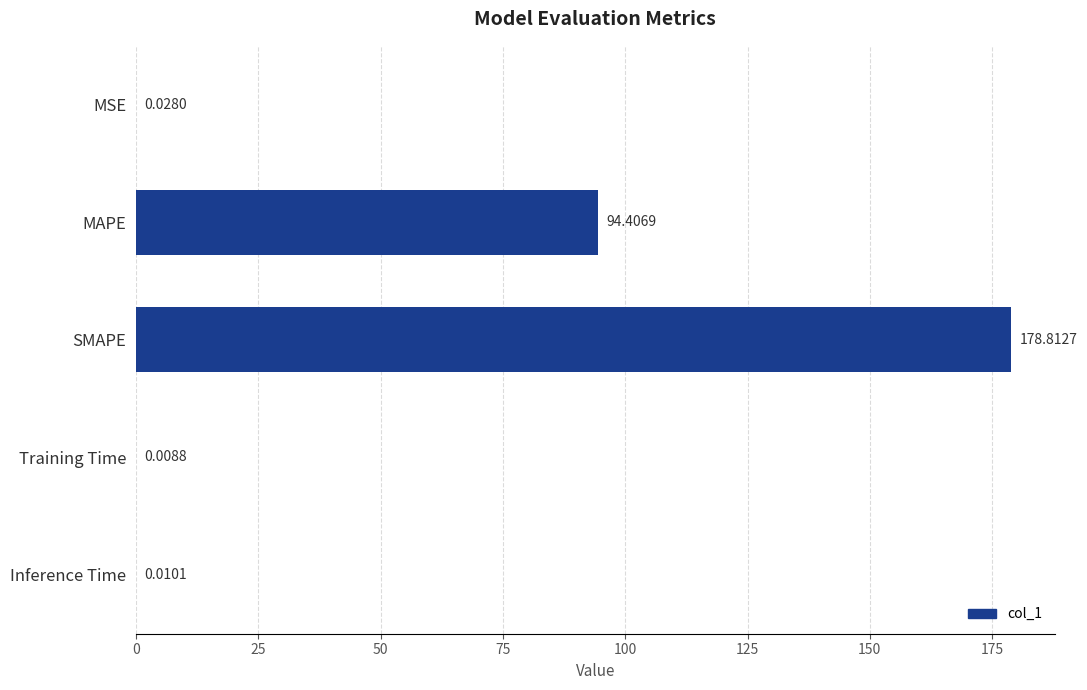

What is the change in value from MSE to MAPE?

+94.4